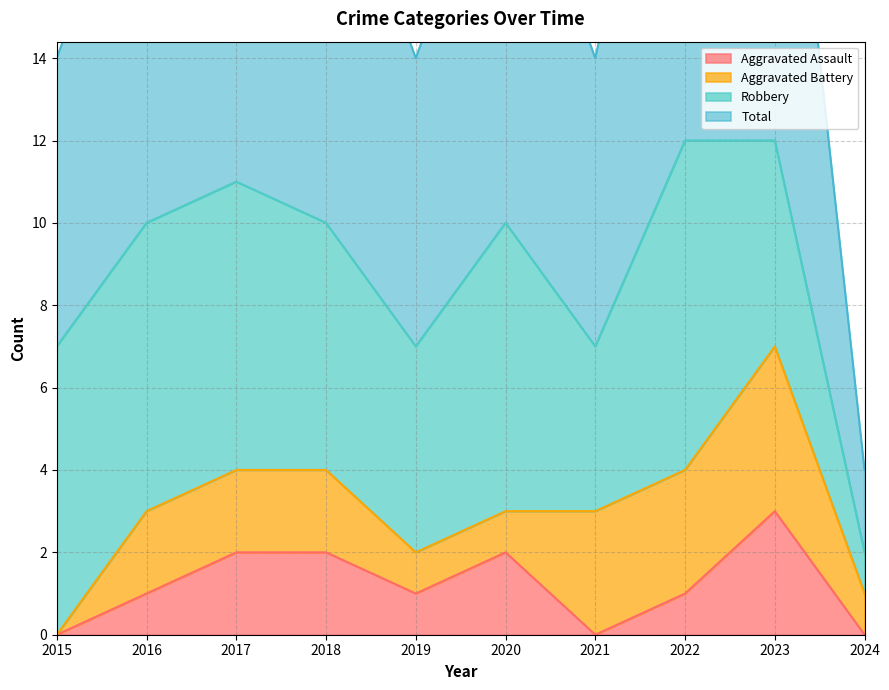

What is the maximum value for Aggravated Assault?

3